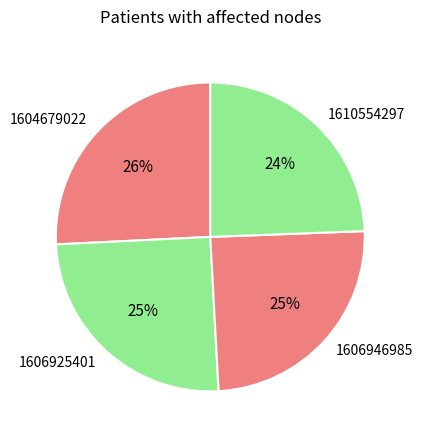

To the nearest percent, what is the difference between the 1606925401 and 1610554297 slice percentages?

1%